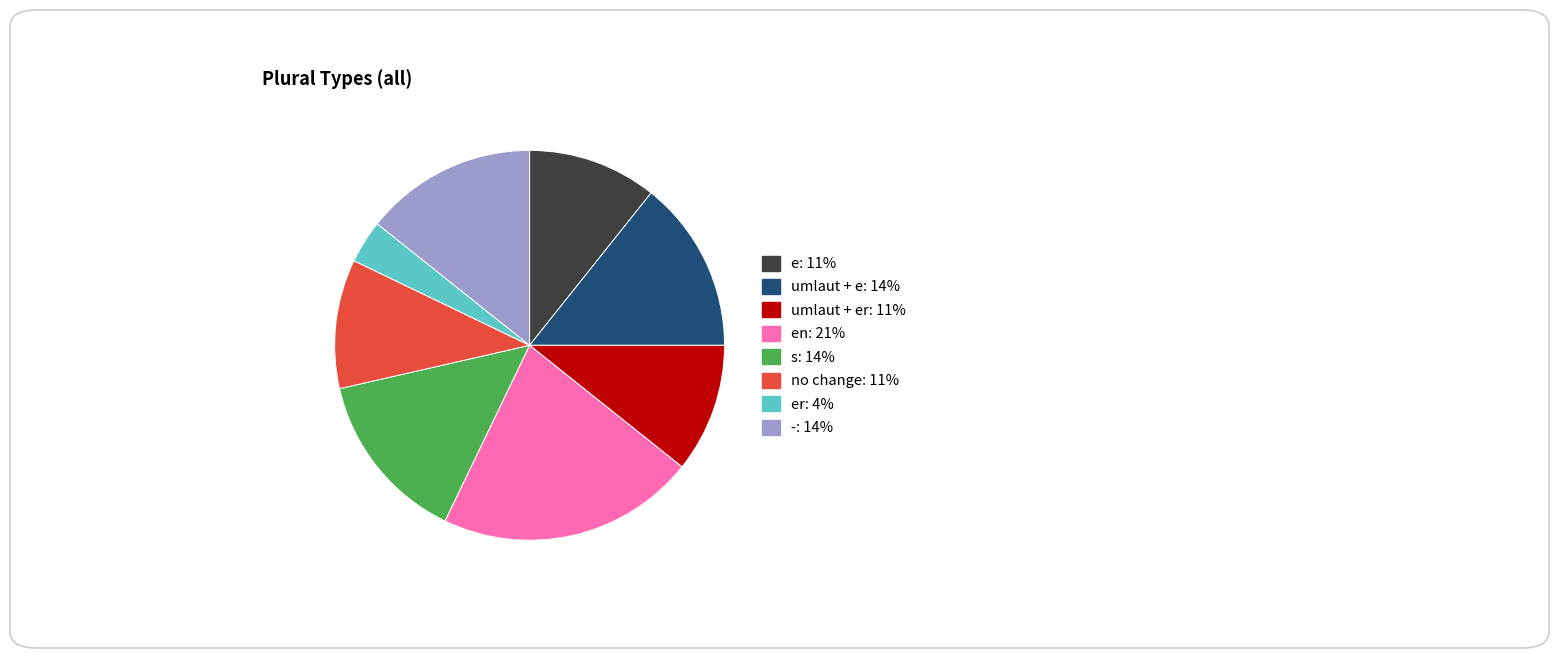

Is there a majority slice in this chart?

No